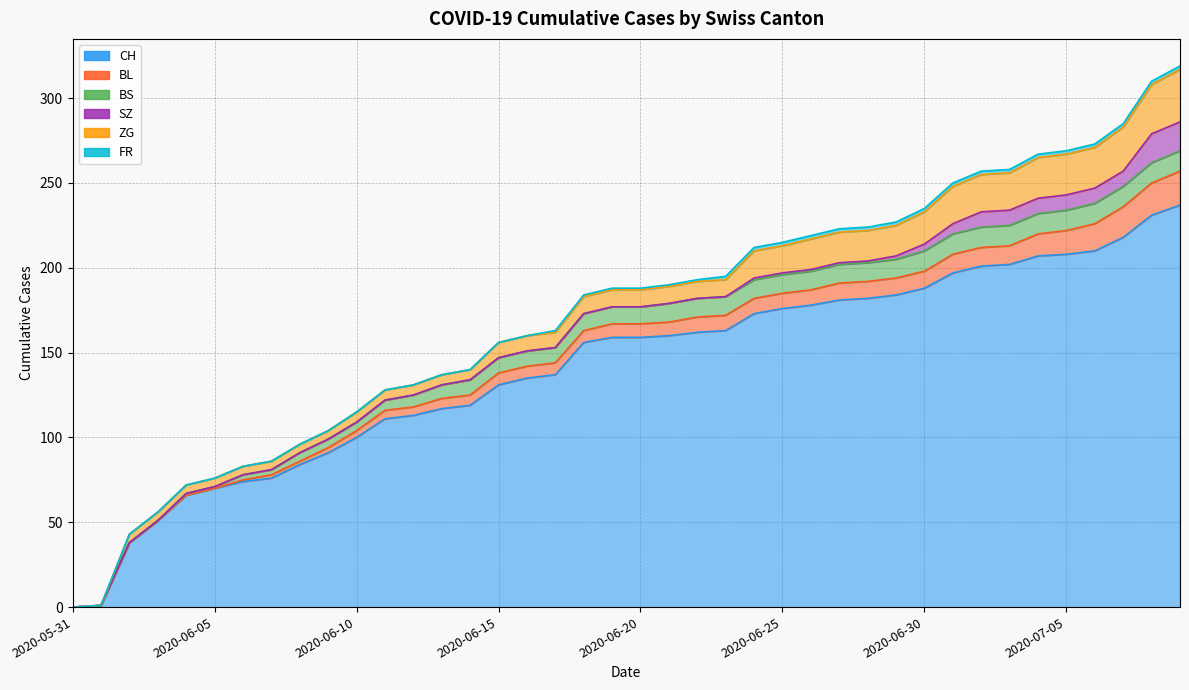

Is the value of SZ at 2020-06-29 greater than the value of ZG at 2020-06-21?

No